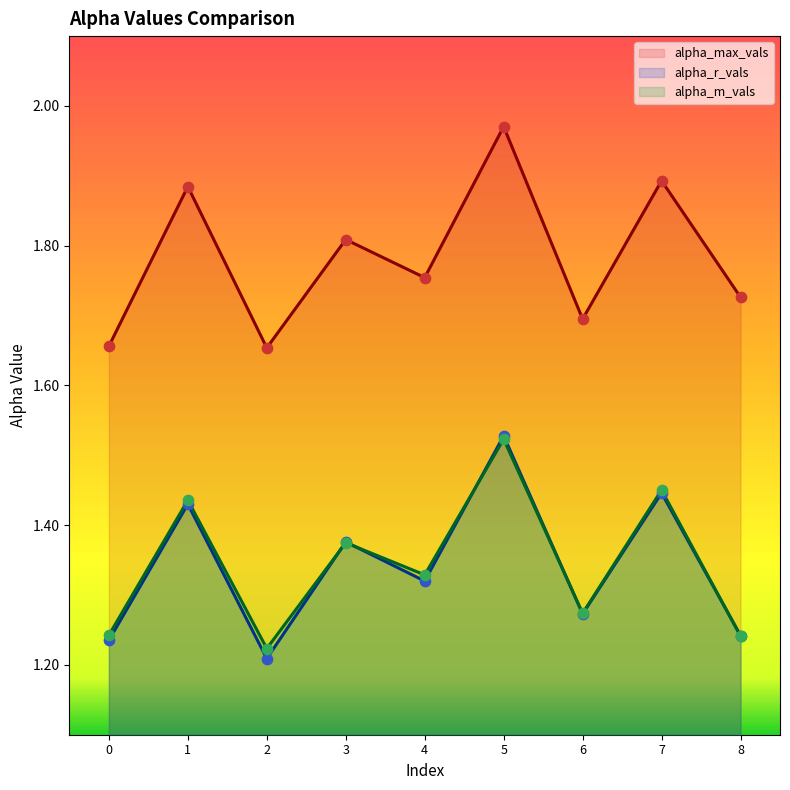

Which series reaches the minimum Y coordinate?

alpha_r_vals